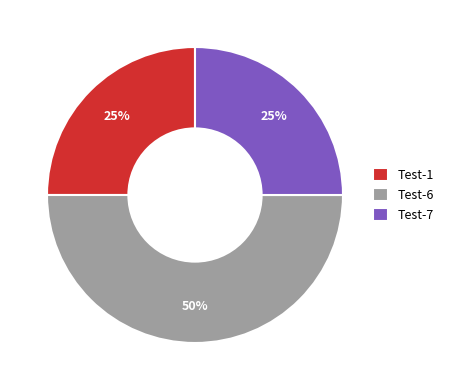

What percentage is the Test-1 slice, to the nearest percent?

25%